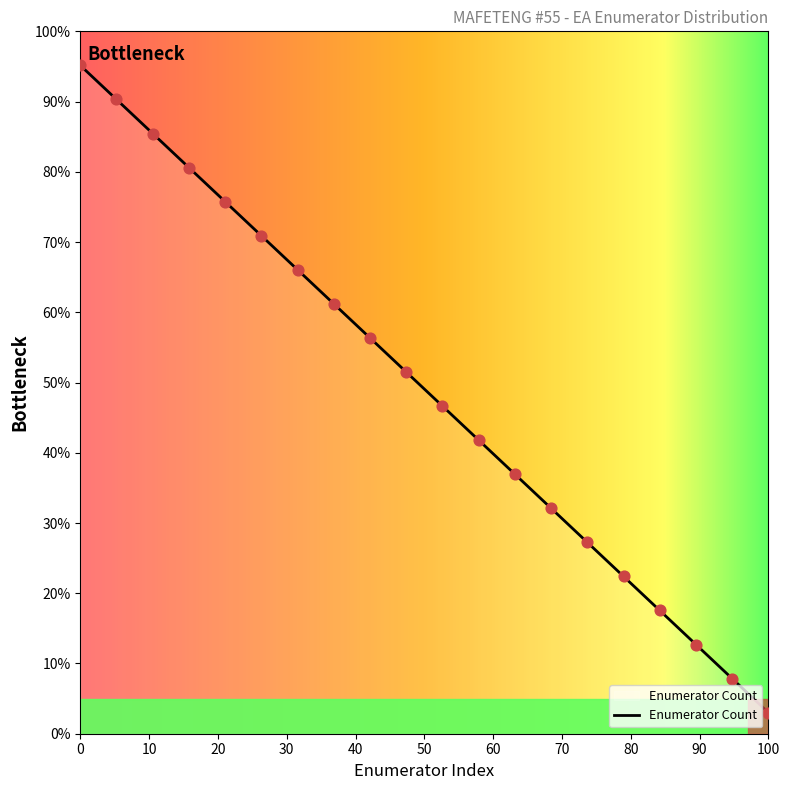

Approximately how many times larger is the value at 2 compared to 1?

0.9